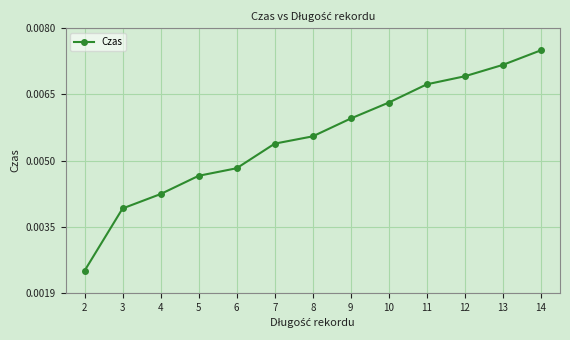

How many values are between 0 and 1?

13